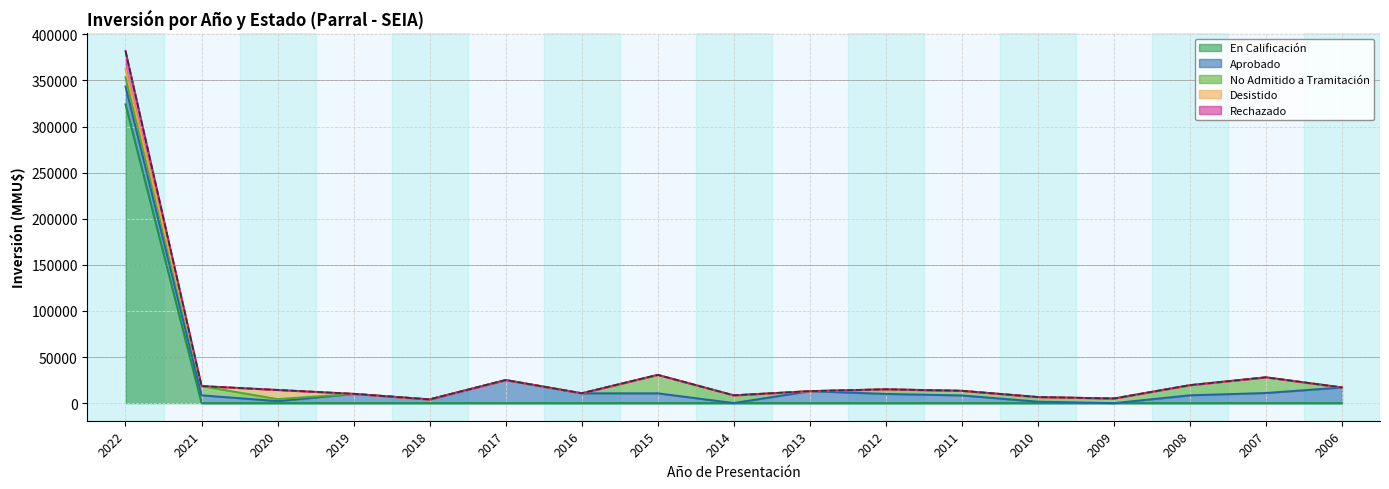

Which has a higher value, 2009 or 2021?

2021